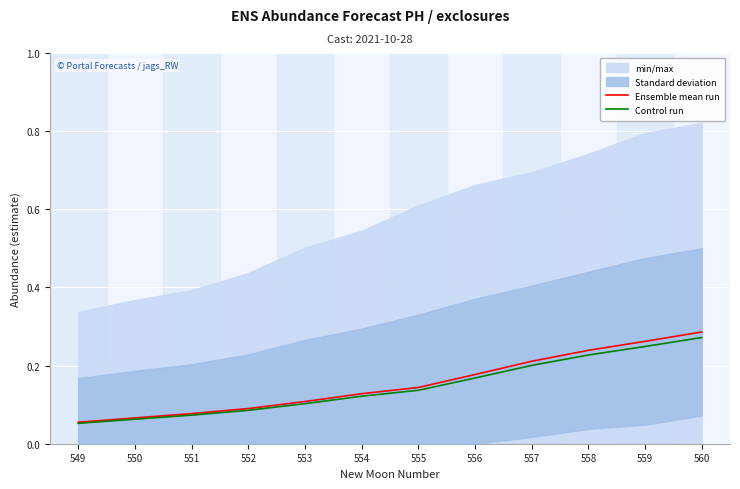

Does the chart display data point markers on the line(s)?

No